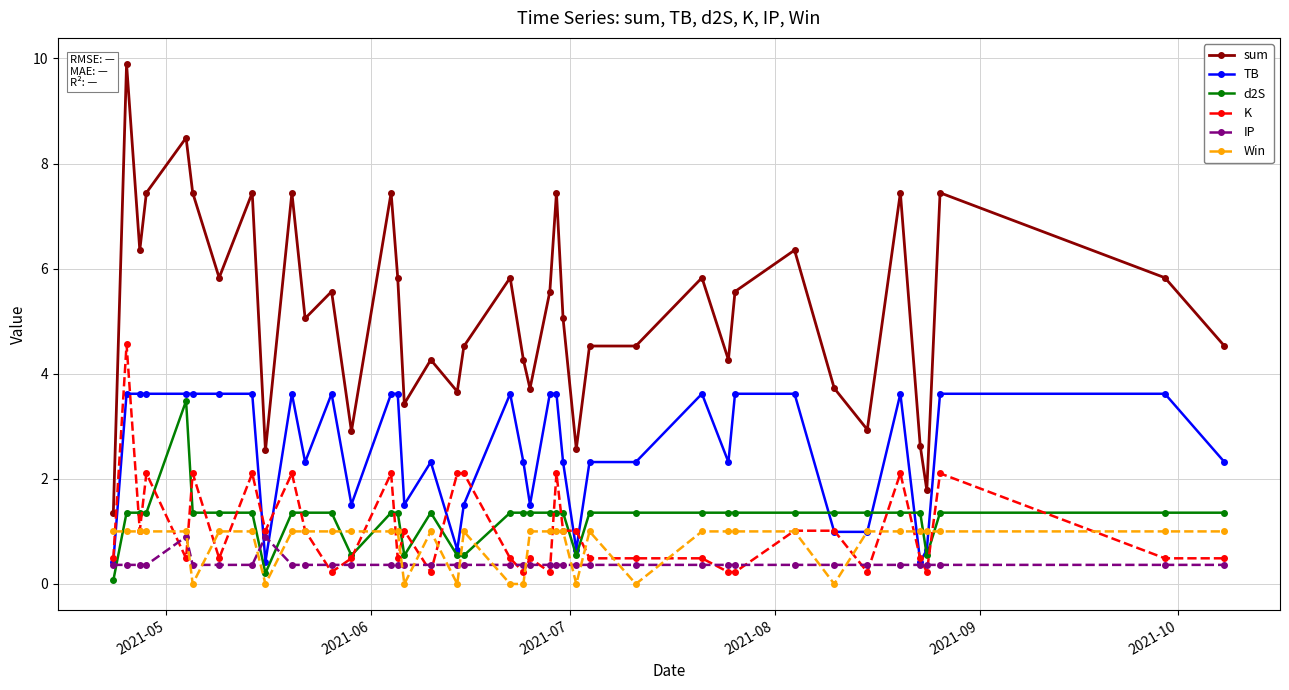

Which series has the widest spread of values?

sum